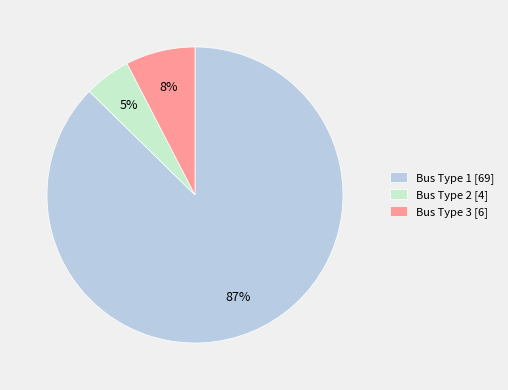

To the nearest percent, what portion does Bus Type 1 [69] represent?

87%